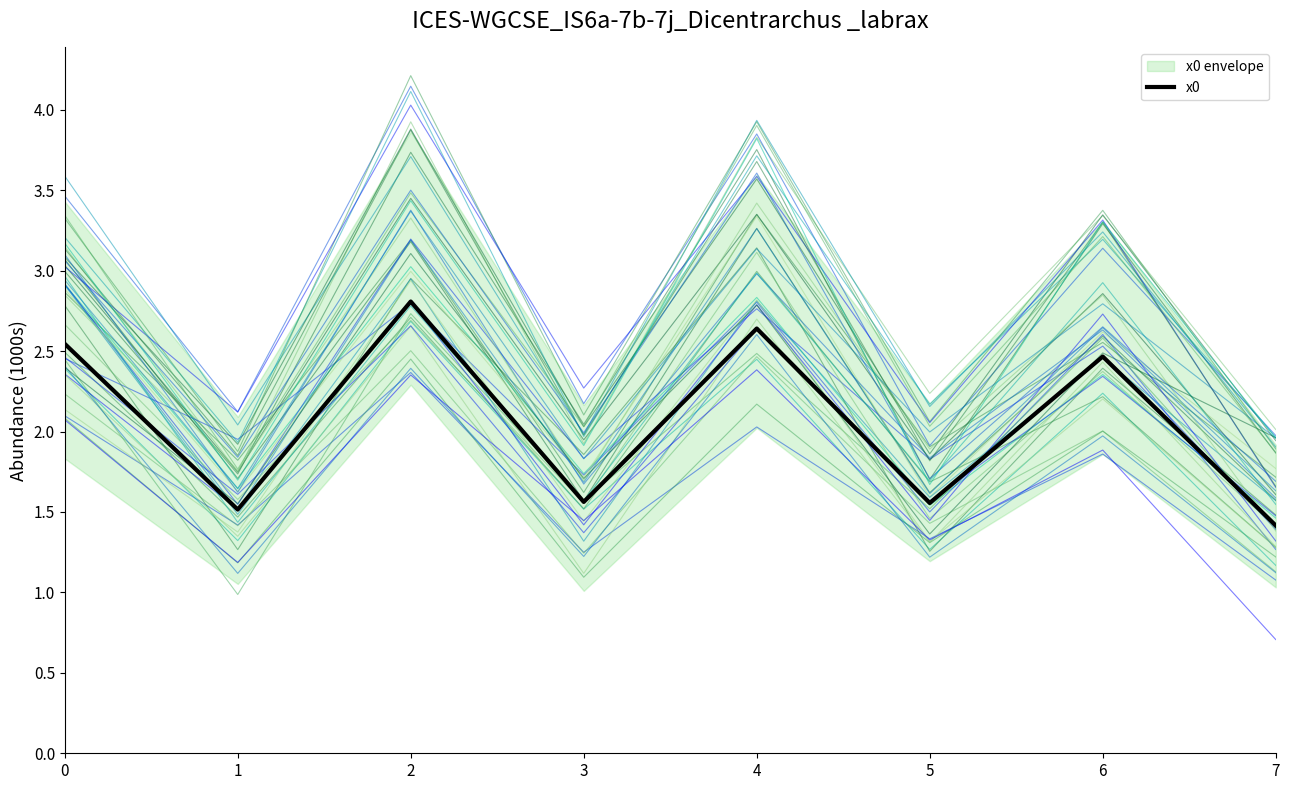

Rank the categories by value from highest to lowest.

2, 4, 0, 6, 3, 5, 1, 7